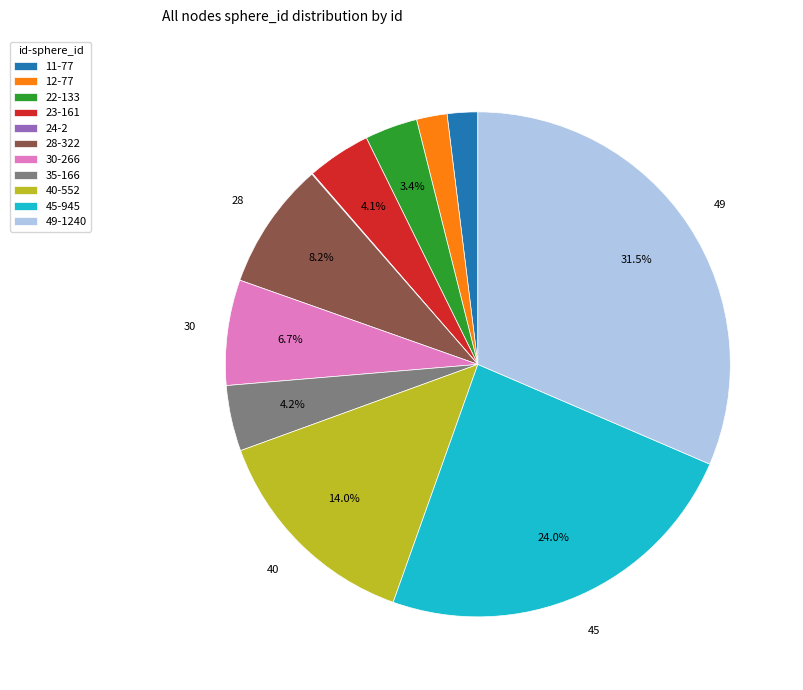

What portion of the pie excludes 28?

91.8%